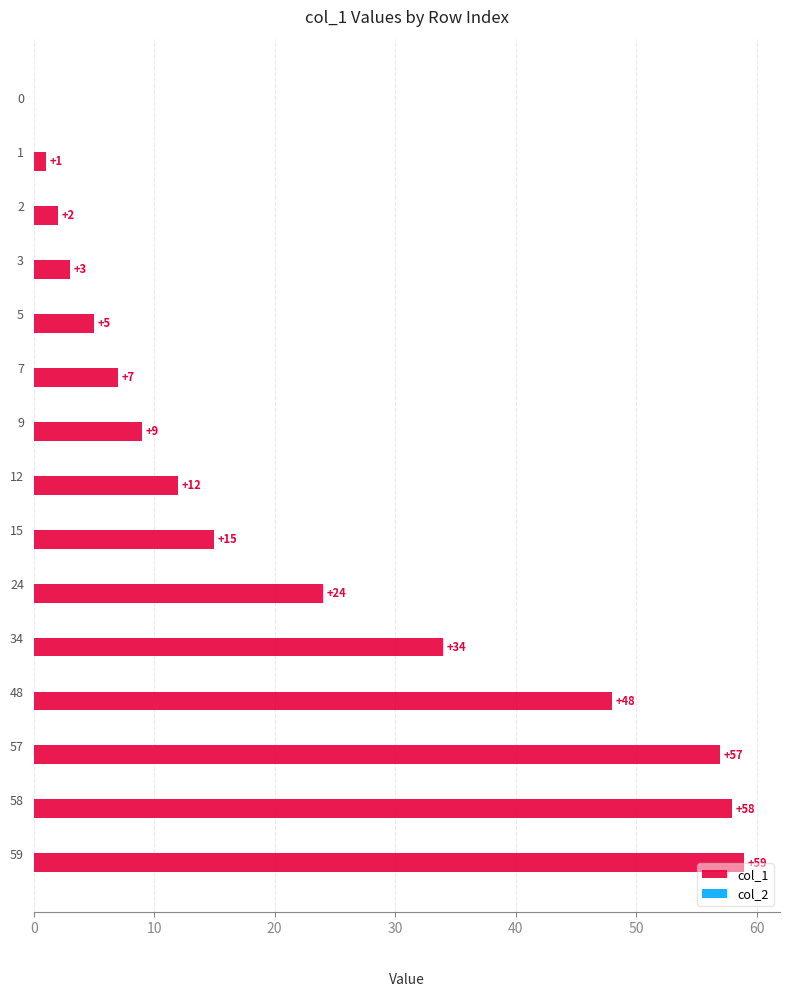

Approximately how many times larger is the value at 3 compared to 7?

0.4